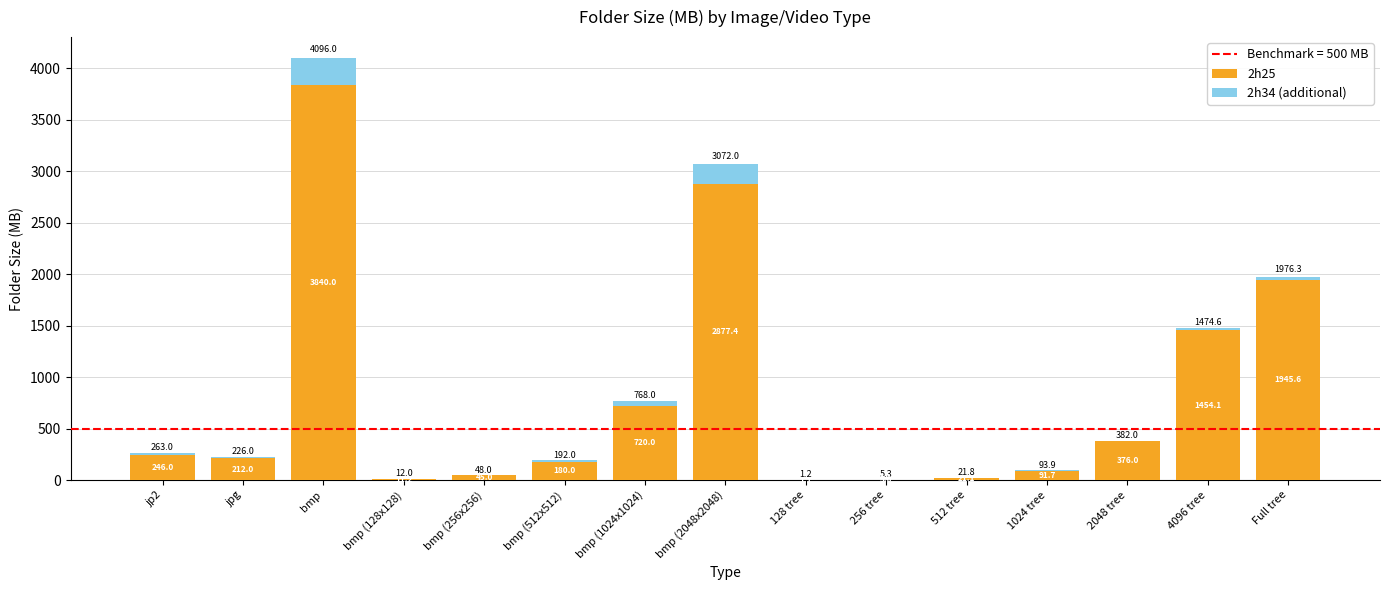

Which category has the highest value in the 2h25 series?

bmp